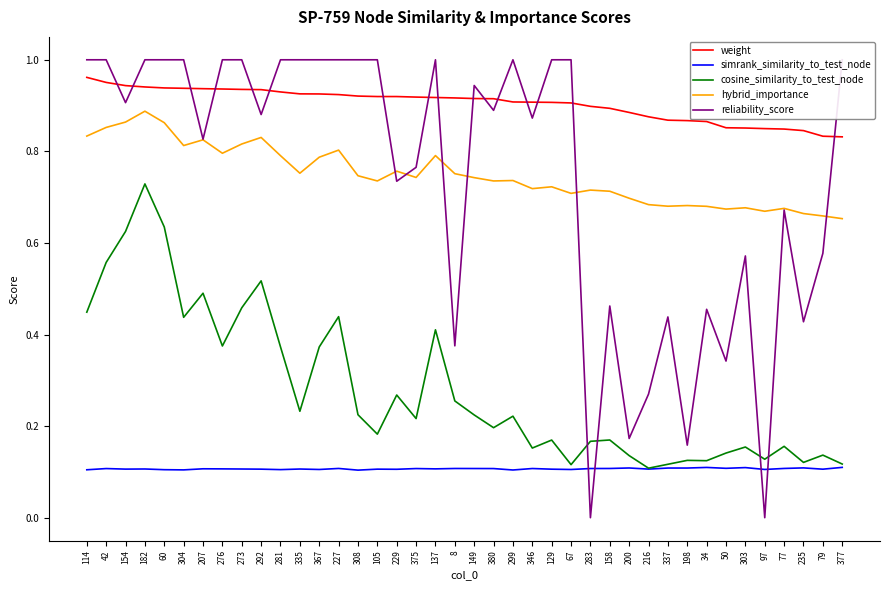

Where is the first local maximum for reliability_score?

137